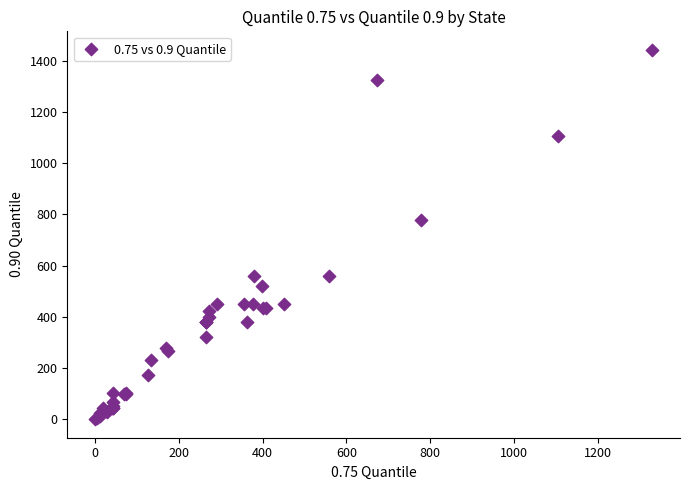

What Y value in the scatter plot is closest to 721?

779.0